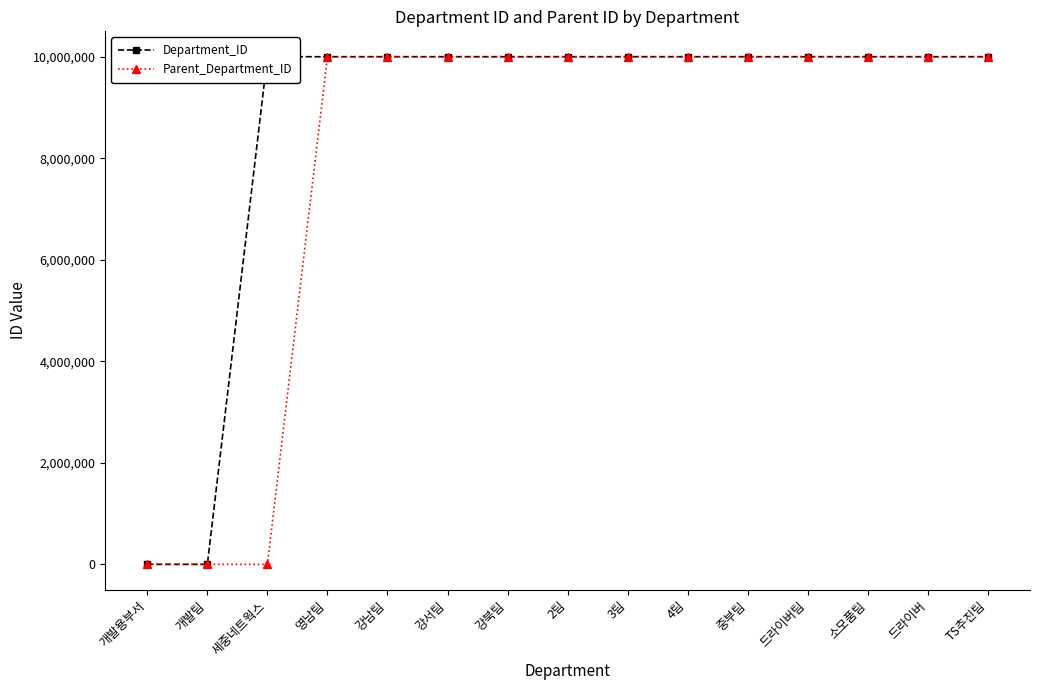

Rank the series by their average value, from lowest to highest.

Parent_Department_ID, Department_ID